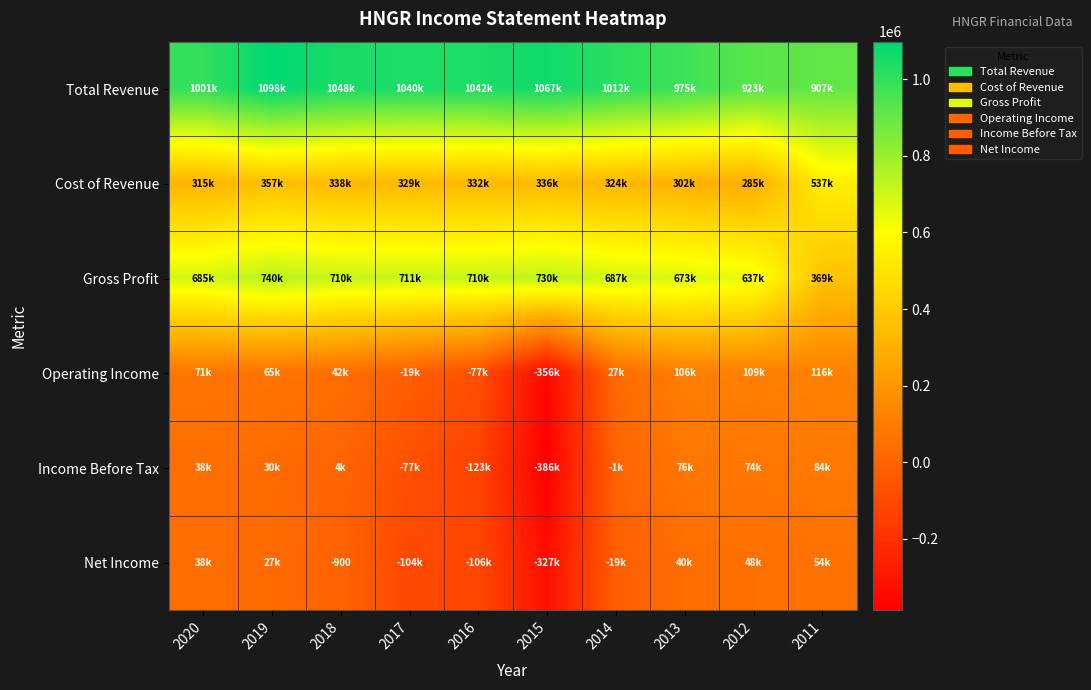

How many series are shown in this chart?

6